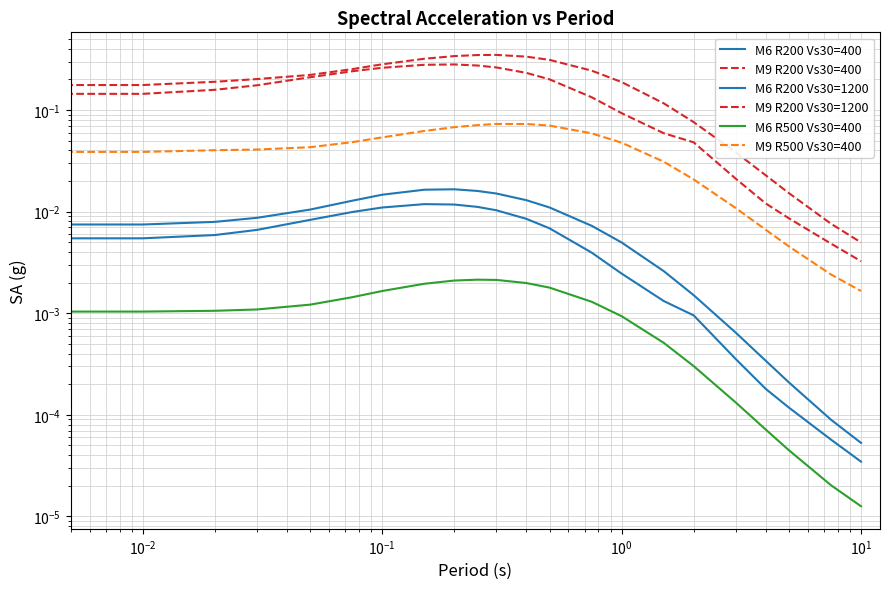

How many series are shown in this chart?

6